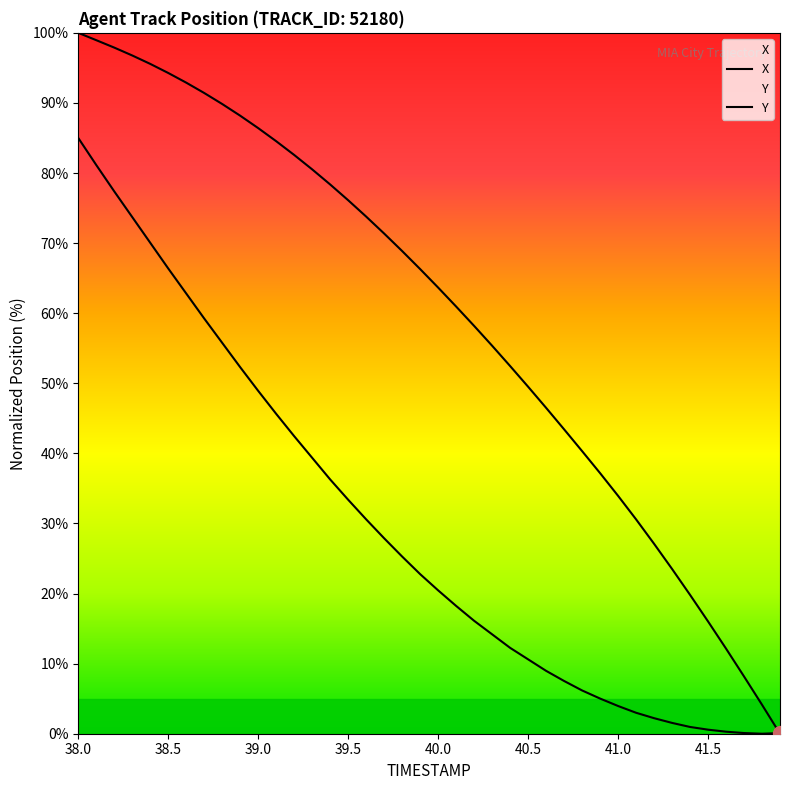

Reading left to right, list all the values displayed in this chart.

X: 100.0	99.0	97.9	96.8	95.6	94.3	92.9	91.4	89.8	88.2	86.4	84.5	82.6	80.5	78.4	76.1	73.8	71.4	68.9	66.3	63.7	61.0	58.2	55.4	52.5	49.5	46.5	43.4	40.3	37.2	33.9	30.6	27.1	23.5	19.8	16.0	12.1	8.2	4.1	0.0
Y: 85.0	81.1	77.4	73.7	70.0	66.4	62.8	59.2	55.8	52.3	48.9	45.6	42.5	39.4	36.3	33.4	30.6	27.9	25.3	22.8	20.5	18.2	16.1	14.2	12.3	10.6	9.0	7.5	6.2	5.0	4.0	3.0	2.2	1.5	1.0	0.6	0.3	0.1	0.0	0.1